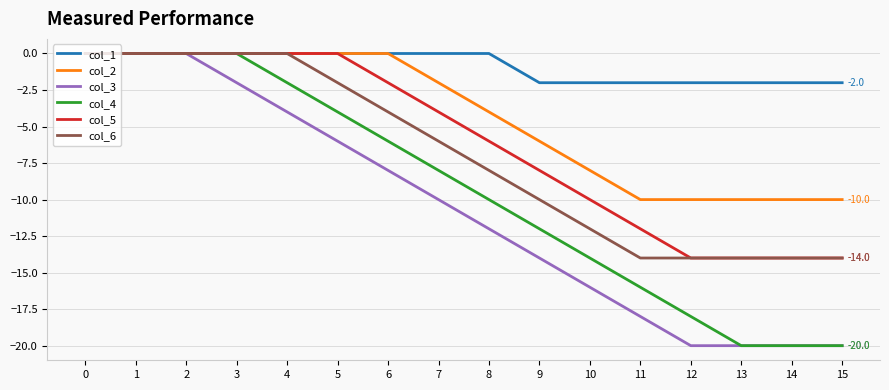

How many values in the col_2 series exceed -2?

7